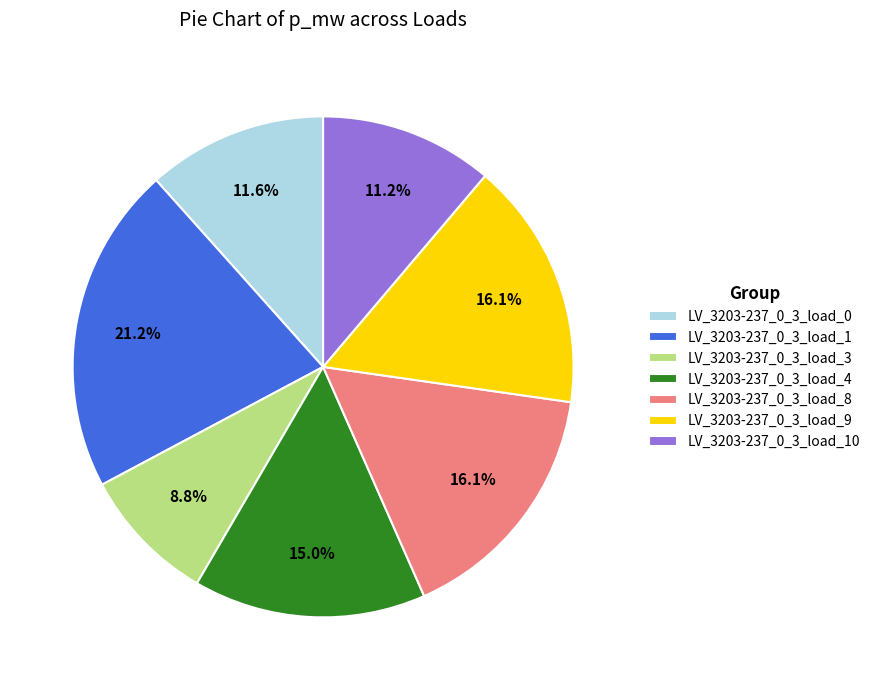

To the nearest percent, what is the average slice percentage?

14%